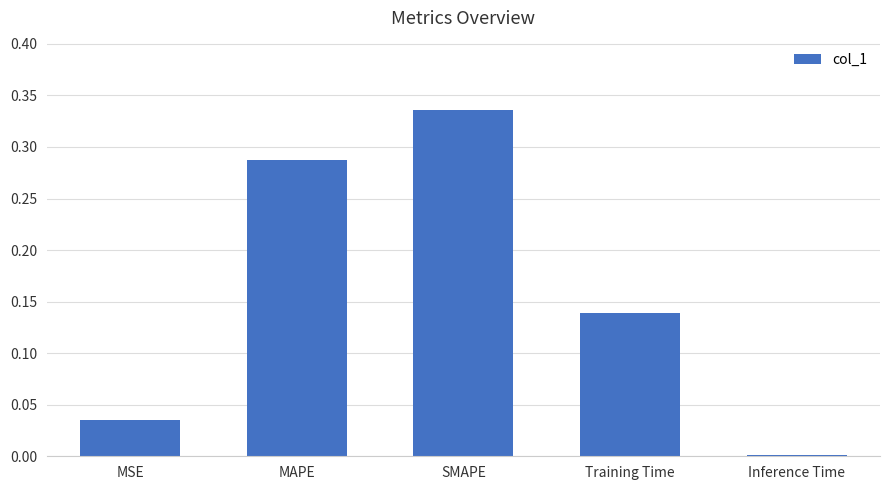

The chart shows a value of 0.1 at MSE. True or false?

False